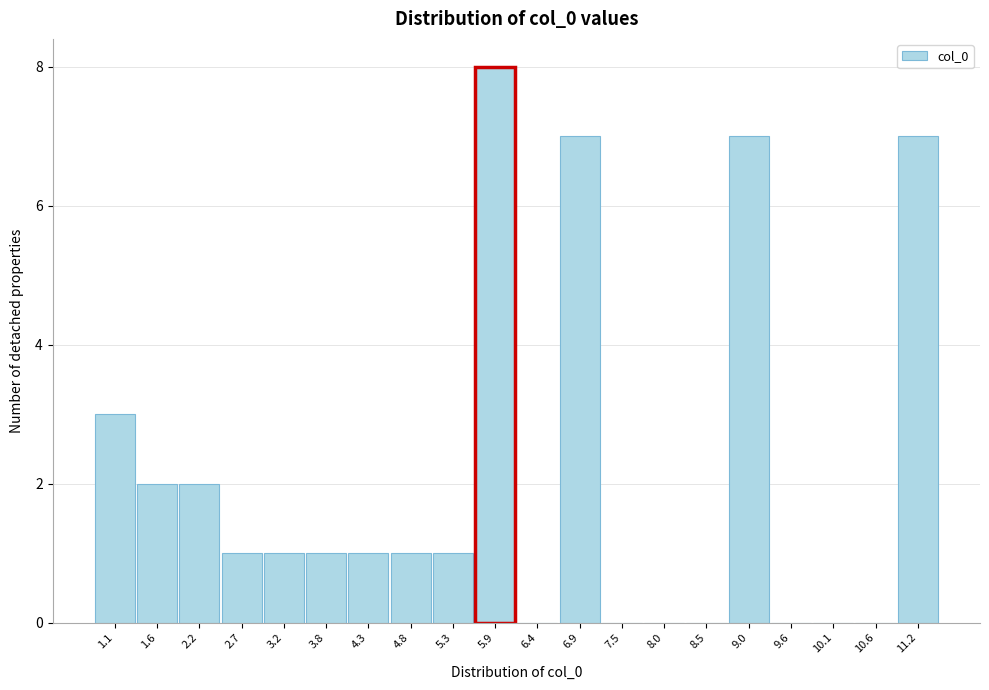

Reading left to right, list all the values displayed in this chart.

1.1=3	1.6=2	2.2=2	2.7=1	3.2=1	3.8=1	4.3=1	4.8=1	5.3=1	5.9=8	6.4=0	6.9=7	7.5=0	8.0=0	8.5=0	9.0=7	9.6=0	10.1=0	10.6=0	11.2=7